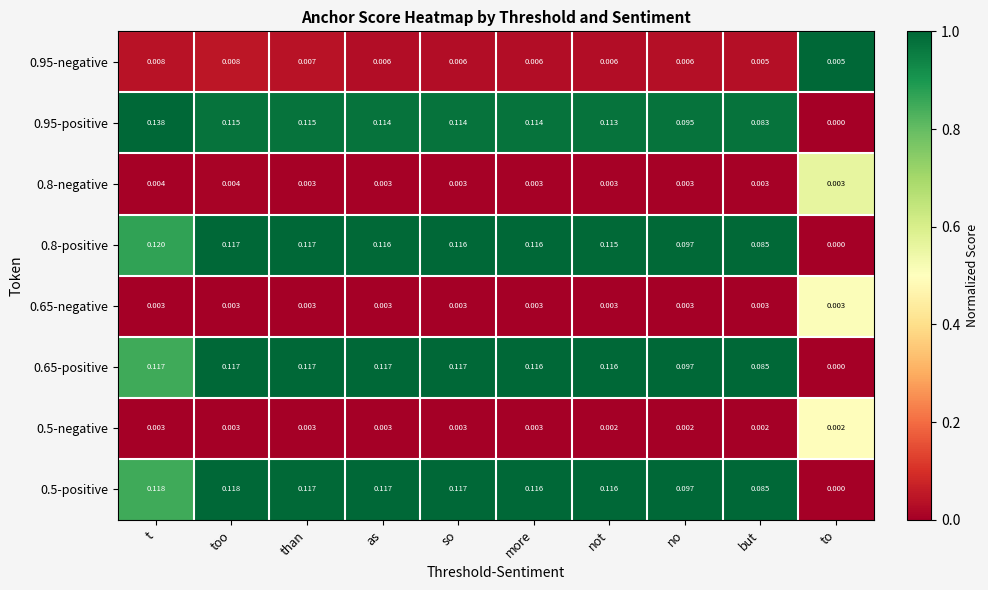

At how many categories does at least one series exceed 0?

10